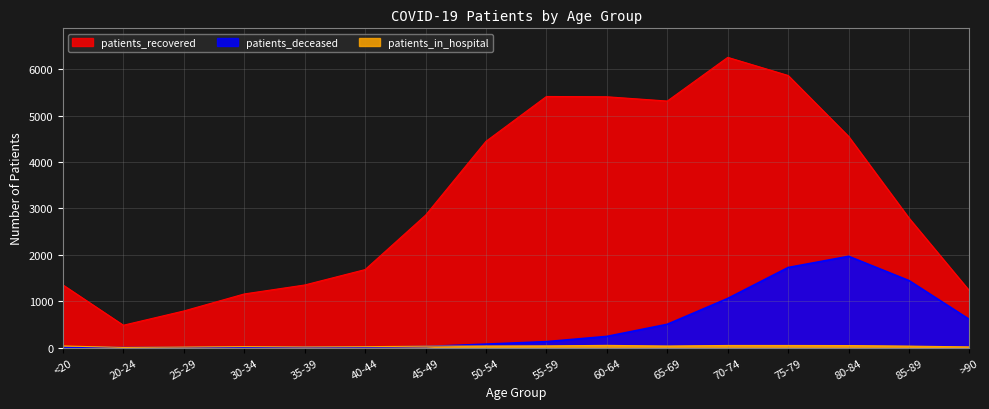

True or false: patients_deceased and patients_recovered intersect in this chart.

False